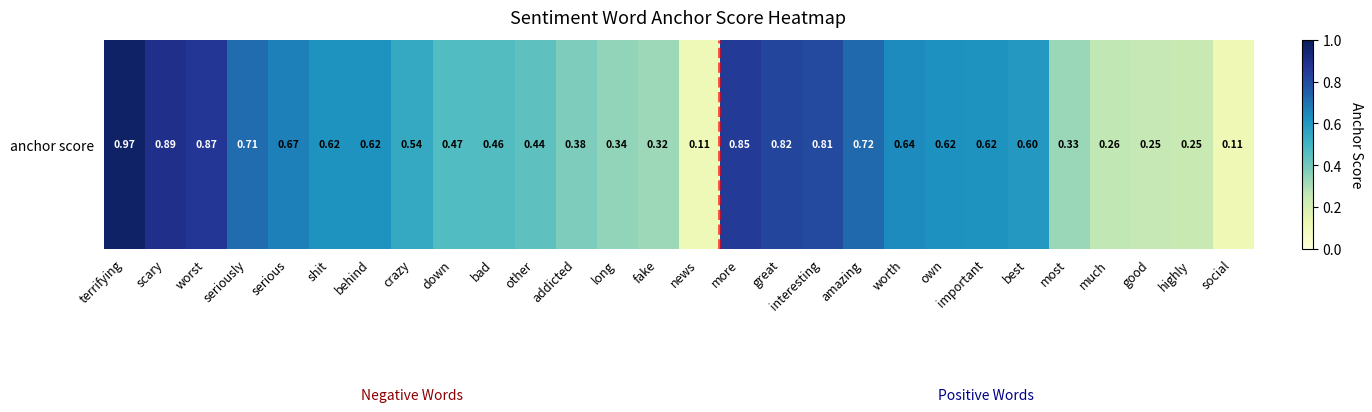

What is the smallest value displayed?

0.1